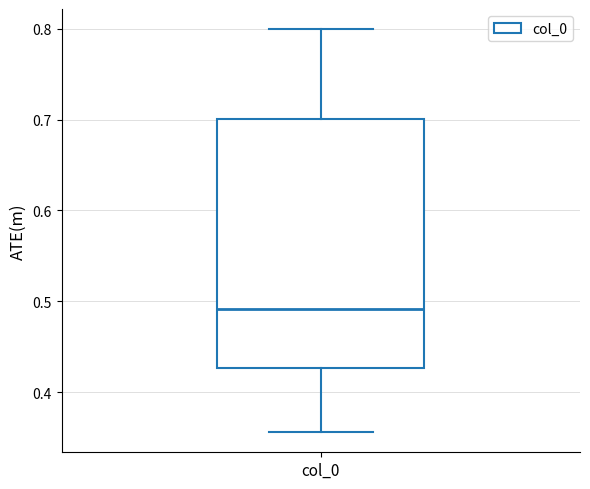

Where does the median line of the box for col_0 sit on the y-axis? The values are not printed on the chart, so give them approximately, as read against the axis.

0.49